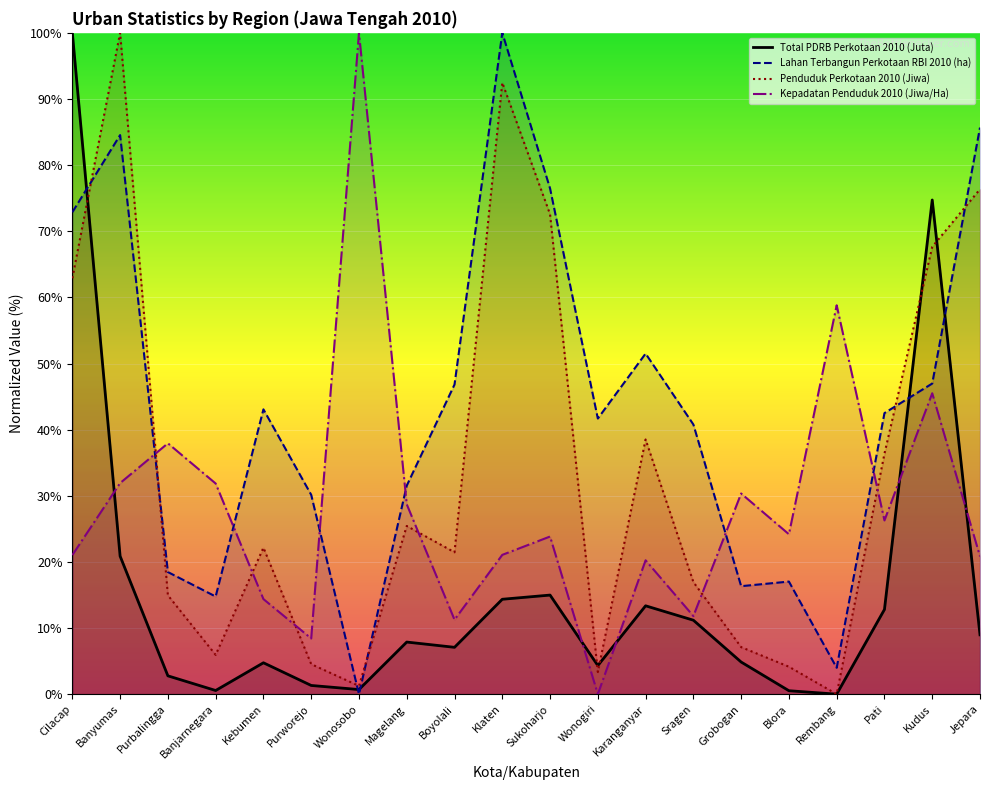

What is the value of the Kepadatan Penduduk 2010 (Jiwa/Ha) point at the 4th from the left?

31.9